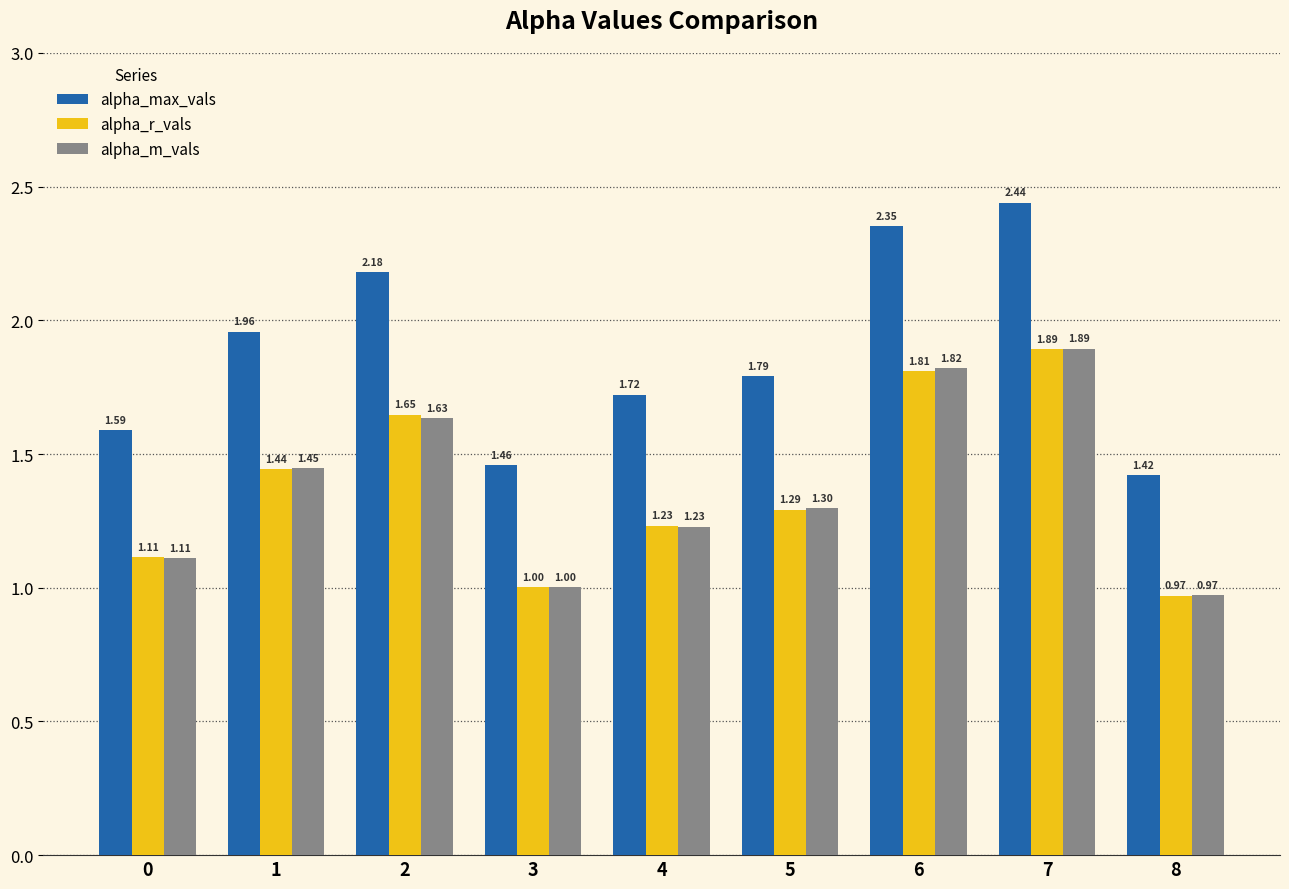

Is the value of alpha_m_vals at 8 greater than the value of alpha_r_vals at 3?

No